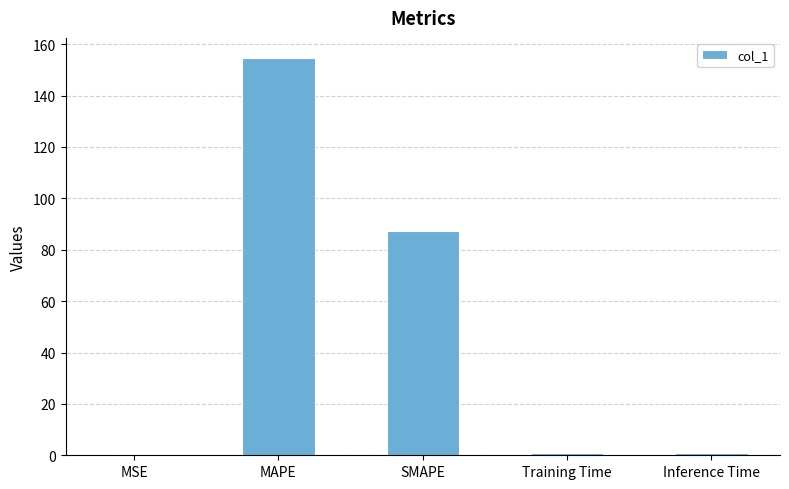

At which label is the value closest to 77?

SMAPE